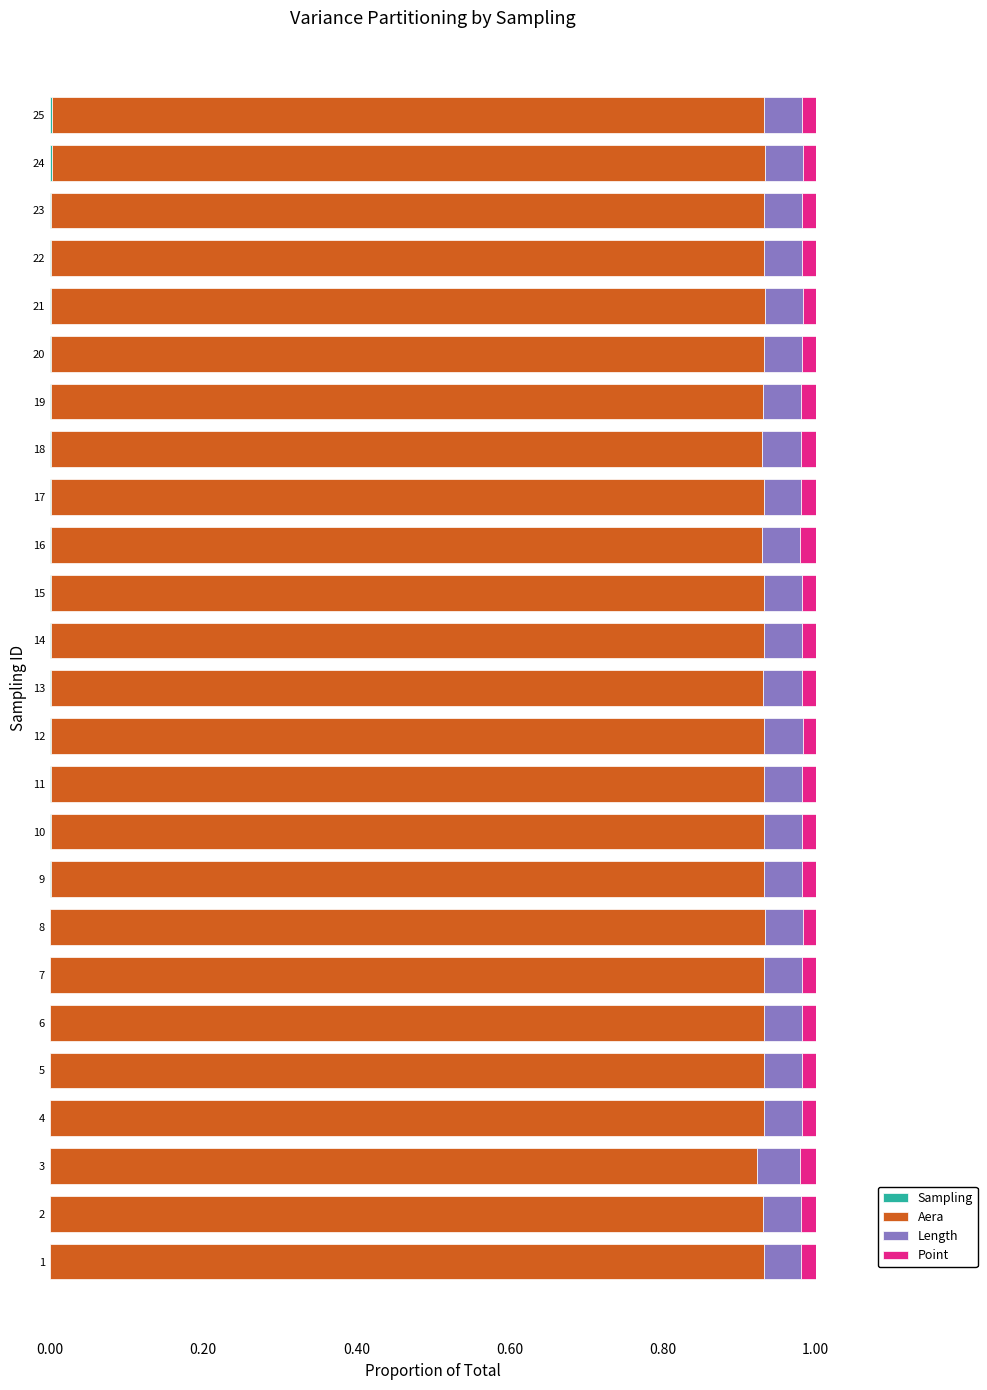

Reading left to right, what are all the values shown in this chart?

Sampling: 0.0	0.0	0.0	0.0	0.0	0.0	0.0	0.0	0.0	0.0	0.0	0.0	0.0	0.0	0.0	0.0	0.0	0.0	0.0	0.0	0.0	0.0	0.0	0.0	0.0
Aera: 0.9	0.9	0.9	0.9	0.9	0.9	0.9	0.9	0.9	0.9	0.9	0.9	0.9	0.9	0.9	0.9	0.9	0.9	0.9	0.9	0.9	0.9	0.9	0.9	0.9
Length: 0.0	0.1	0.1	0.0	0.0	0.0	0.1	0.0	0.0	0.0	0.0	0.0	0.1	0.0	0.0	0.1	0.0	0.0	0.0	0.0	0.0	0.0	0.1	0.0	0.0
Point: 0.0	0.0	0.0	0.0	0.0	0.0	0.0	0.0	0.0	0.0	0.0	0.0	0.0	0.0	0.0	0.0	0.0	0.0	0.0	0.0	0.0	0.0	0.0	0.0	0.0